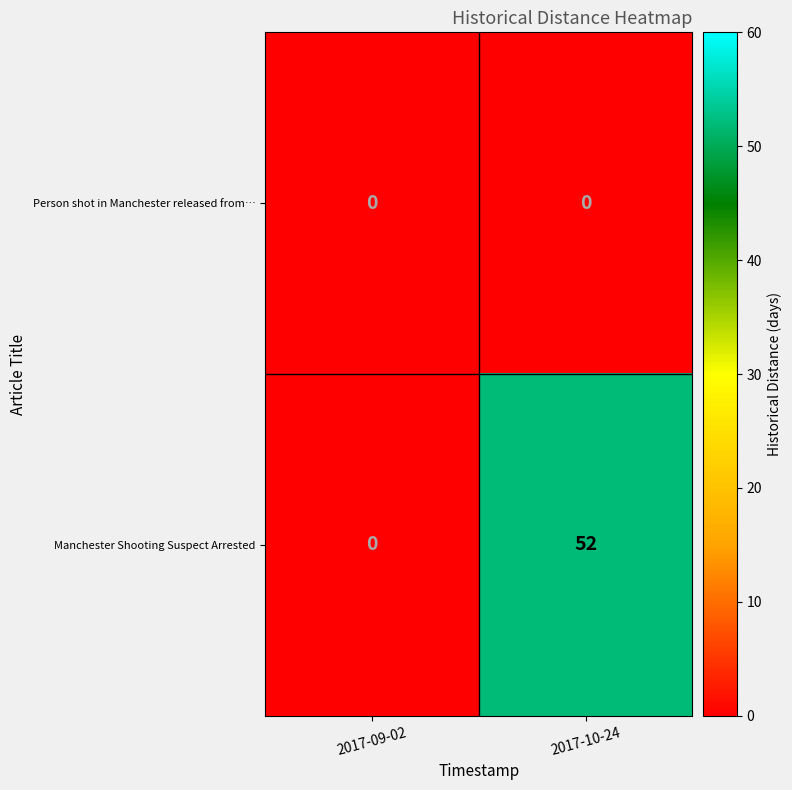

The value of Person shot in Manchester released from… at 2017-09-02 is 0. True or false?

True